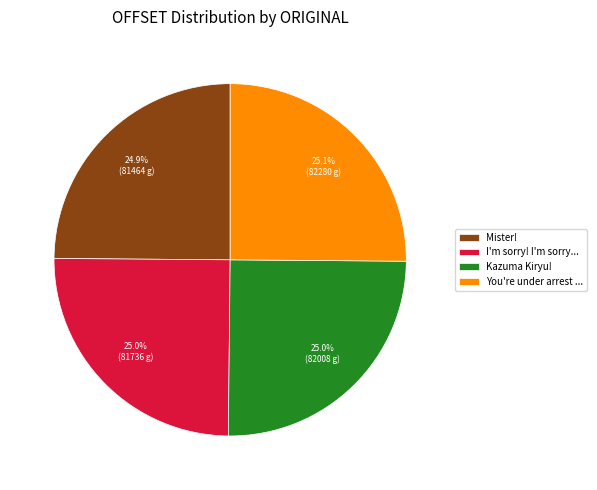

What percentage is NOT represented by You're under arrest ...?

74.9%